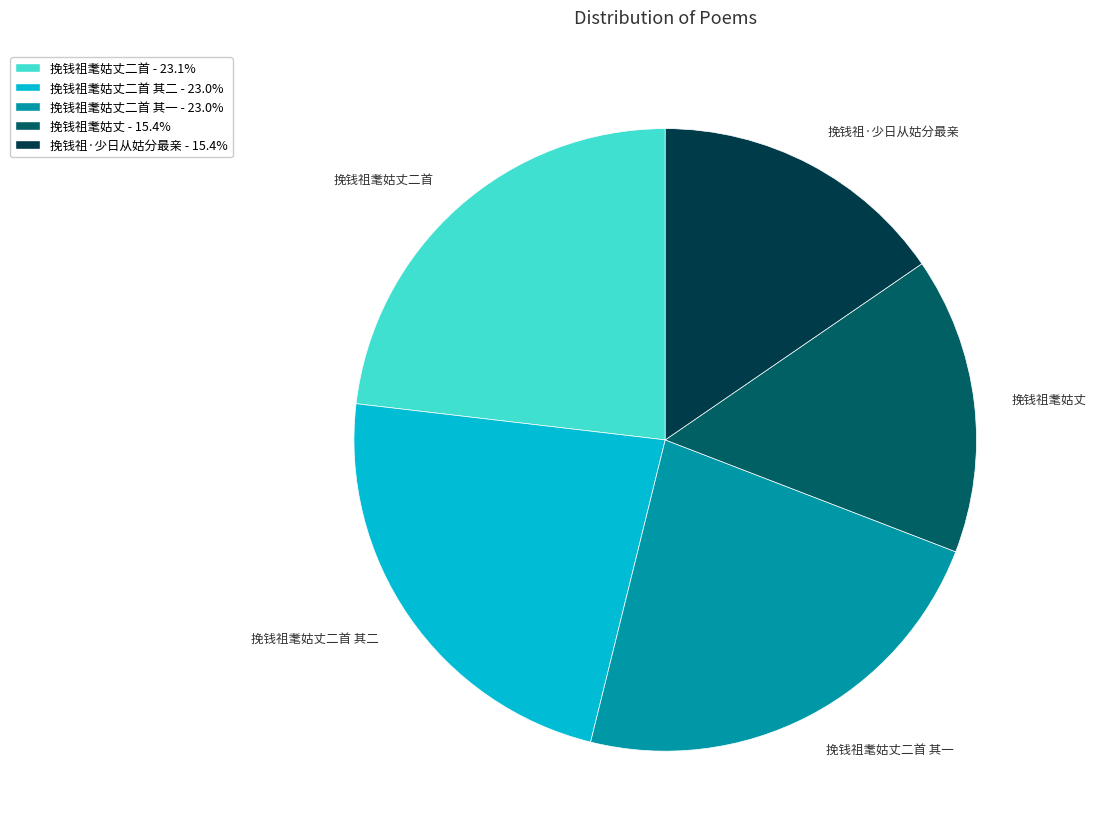

Is 挽钱祖耄姑丈二首 the majority of the pie?

No